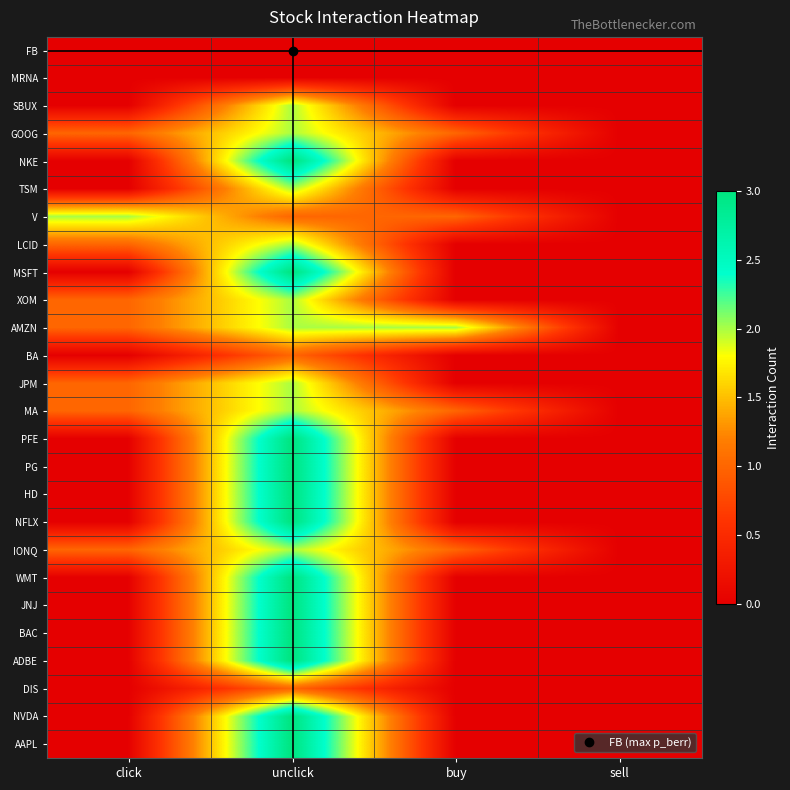

Reading left to right, transcribe all the data shown in this chart.

FB: click=0	unclick=0	buy=0	sell=0
MRNA: click=0	unclick=0	buy=0	sell=0
SBUX: click=0	unclick=2	buy=0	sell=0
GOOG: click=1	unclick=2	buy=1	sell=0
NKE: click=0	unclick=3	buy=0	sell=0
TSM: click=0	unclick=2	buy=0	sell=0
V: click=2	unclick=1	buy=1	sell=0
LCID: click=1	unclick=2	buy=0	sell=0
MSFT: click=0	unclick=3	buy=0	sell=0
XOM: click=1	unclick=2	buy=0	sell=0
AMZN: click=1	unclick=2	buy=2	sell=0
BA: click=0	unclick=1	buy=0	sell=0
JPM: click=1	unclick=2	buy=0	sell=0
MA: click=1	unclick=2	buy=1	sell=0
PFE: click=0	unclick=3	buy=0	sell=0
PG: click=0	unclick=3	buy=0	sell=0
HD: click=0	unclick=3	buy=0	sell=0
NFLX: click=0	unclick=3	buy=0	sell=0
IONQ: click=1	unclick=2	buy=1	sell=0
WMT: click=0	unclick=3	buy=0	sell=0
JNJ: click=0	unclick=3	buy=0	sell=0
BAC: click=0	unclick=3	buy=0	sell=0
ADBE: click=0	unclick=3	buy=0	sell=0
DIS: click=0	unclick=1	buy=0	sell=0
NVDA: click=0	unclick=3	buy=0	sell=0
AAPL: click=0	unclick=3	buy=0	sell=0